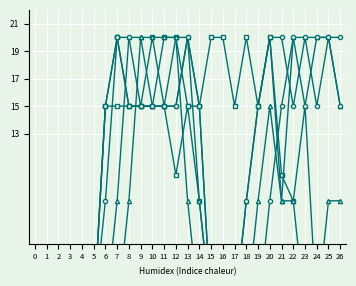

Rank the series by their maximum value, from highest to lowest.

col_16, col_20, col_8, col_9, col_10, col_11